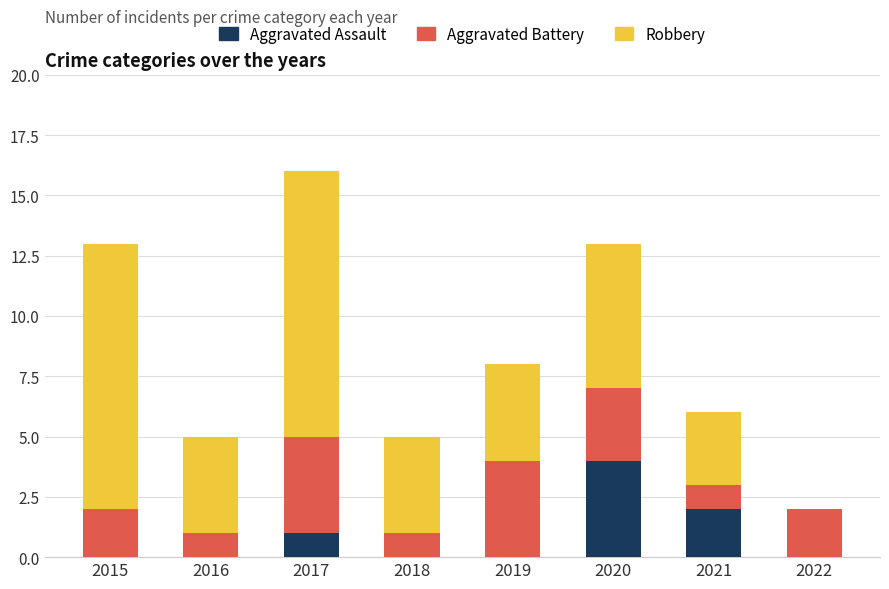

The value of Aggravated Assault at 2020 is 4. True or false?

True